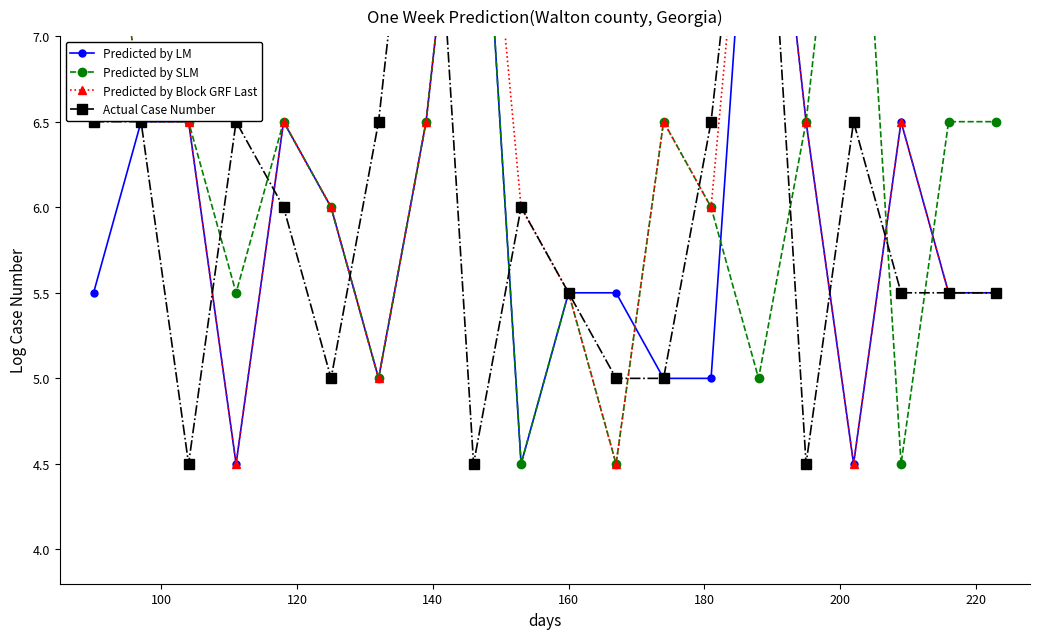

How many Predicted by LM values are between 5 and 6?

9